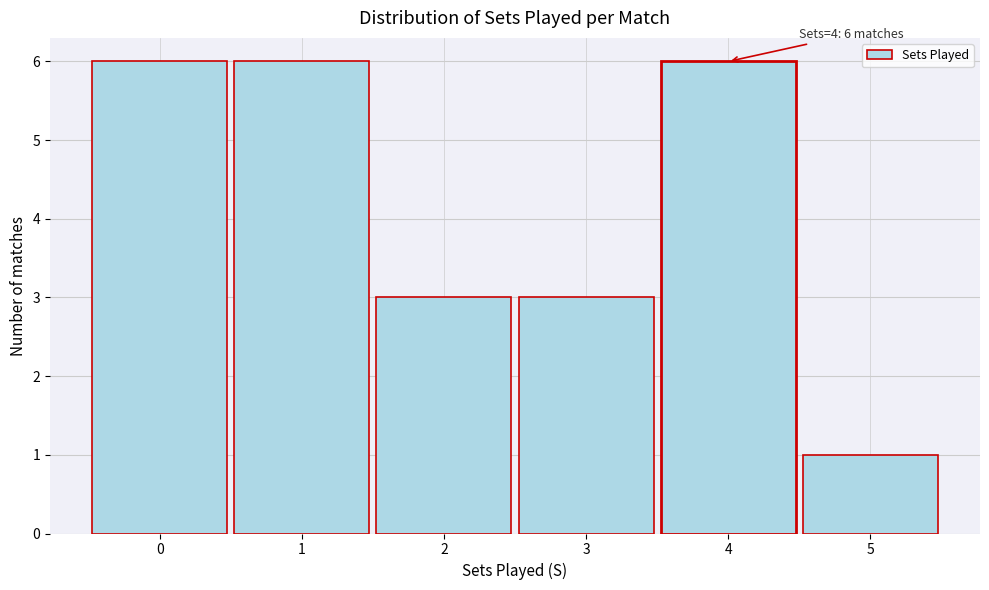

Reading right to left, transcribe all the data shown in this chart.

5=1	4=6	3=3	2=3	1=6	0=6